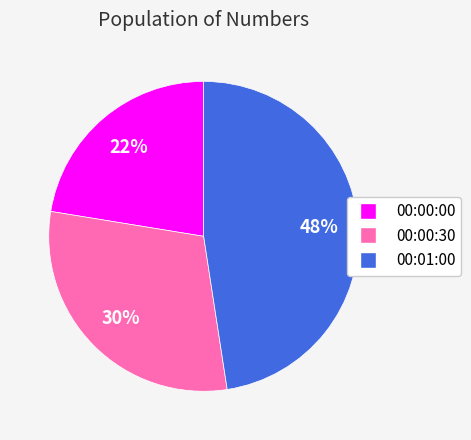

Count the number of slices in the pie.

3